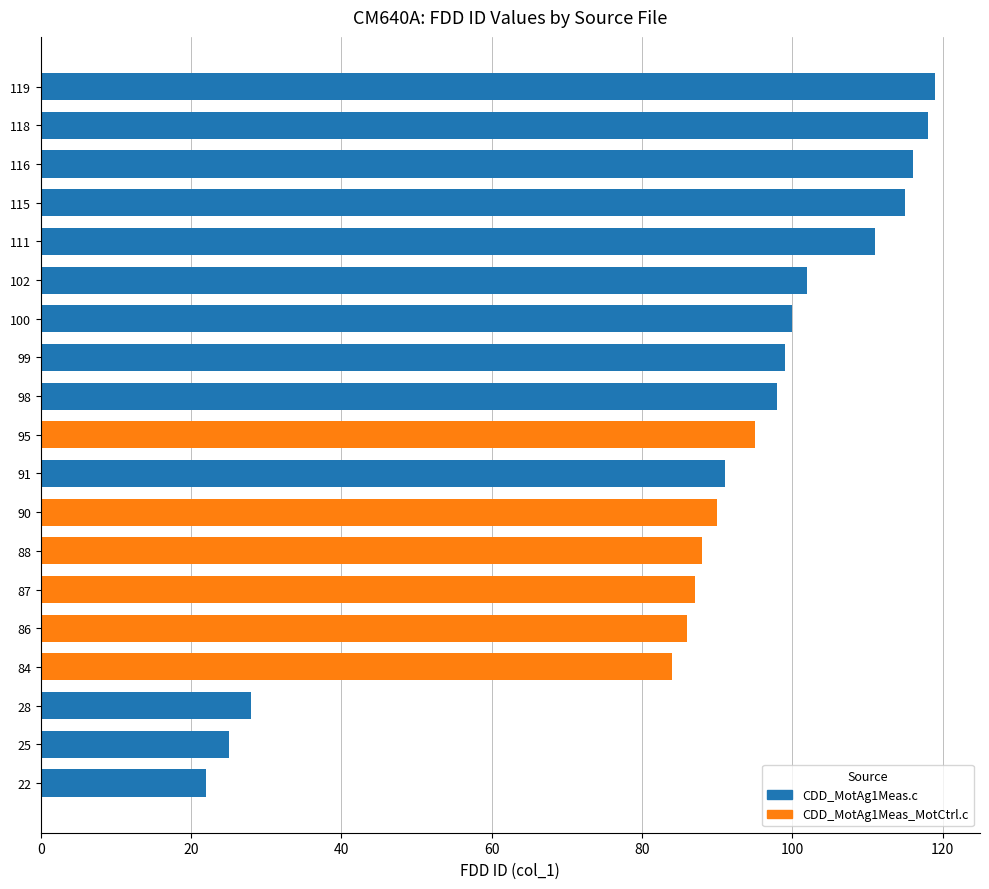

Between 22 and 100, which is larger?

100